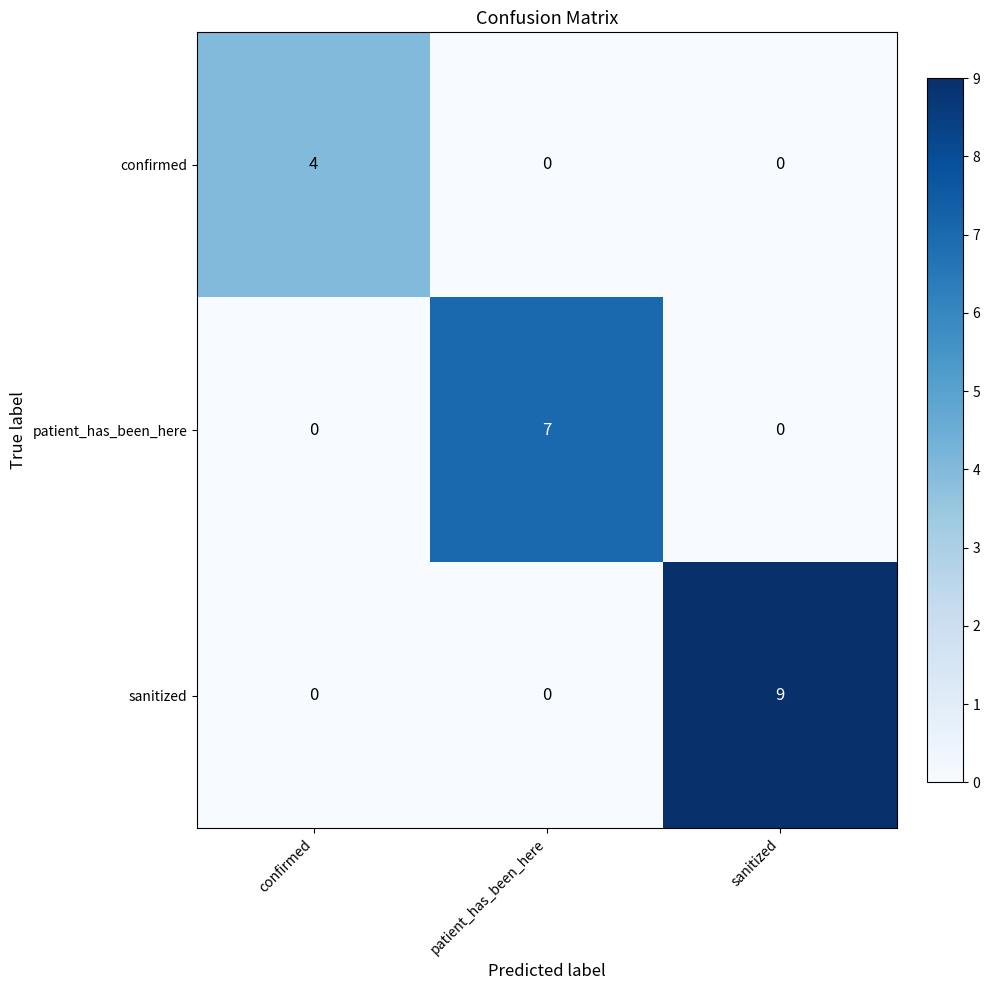

Which label corresponds to the largest value in the chart?

sanitized